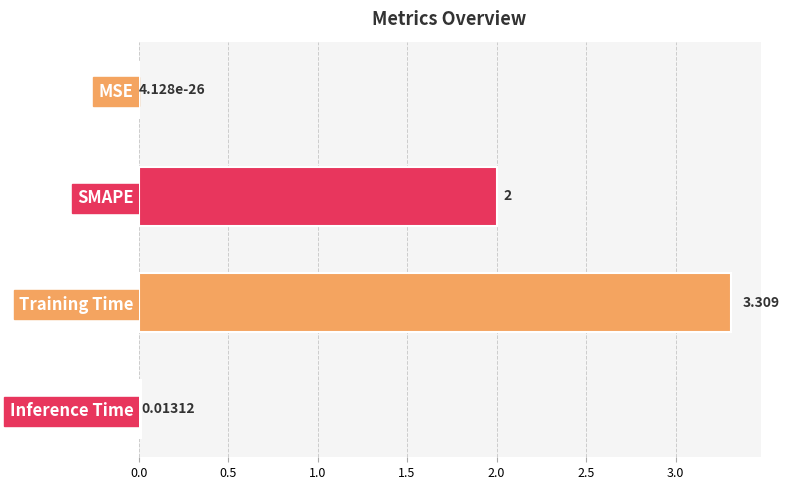

Which has a higher value, Inference Time or SMAPE?

SMAPE